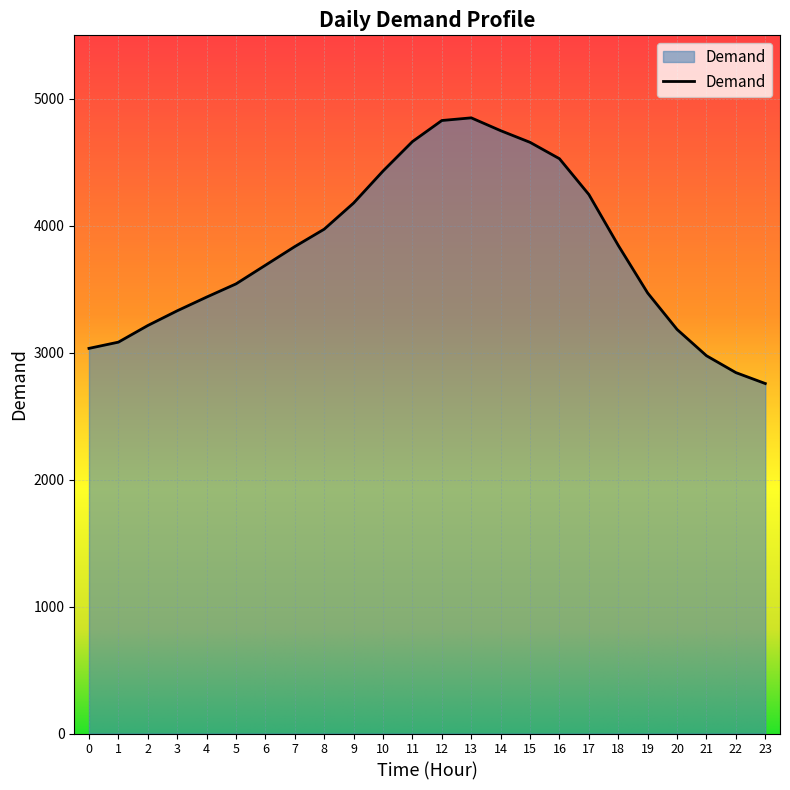

What value does the data have at 6, to the nearest 50?

3700